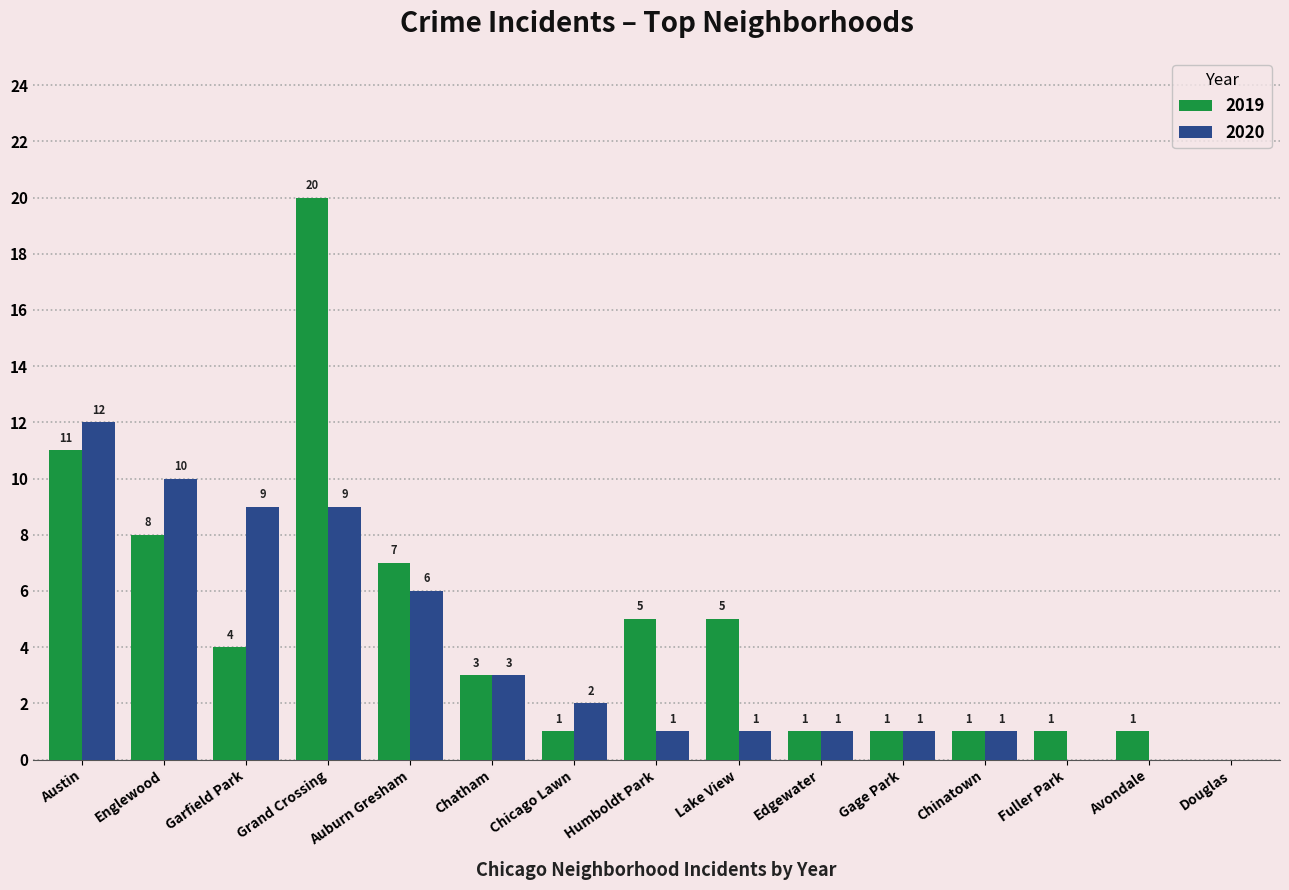

What is the sum of the 2020 values at Englewood and Lake View?

11